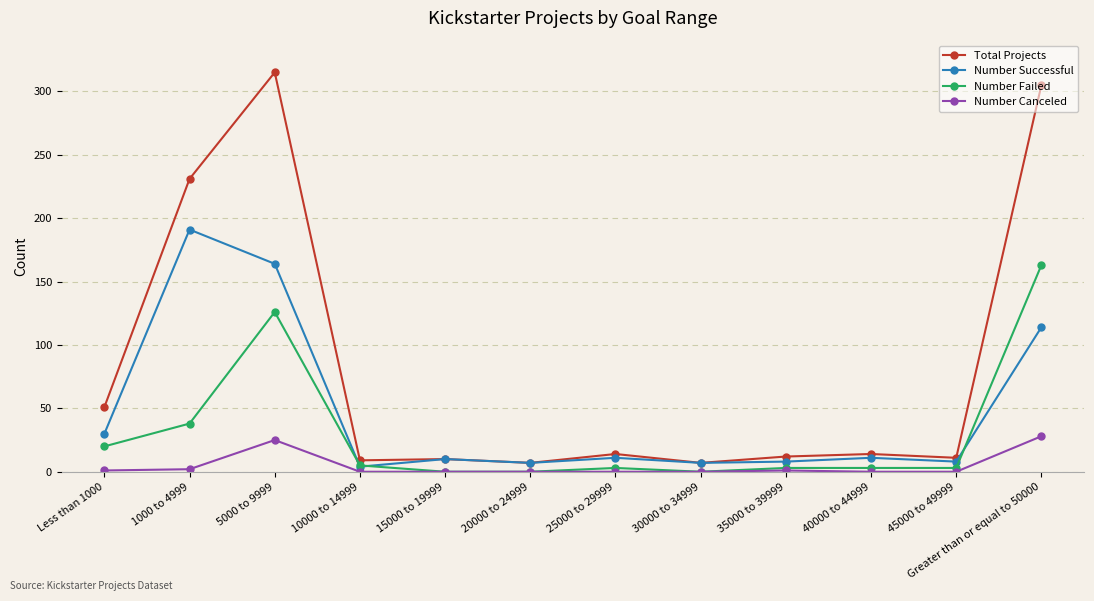

What is the difference between the highest and lowest values at 5000 to 9999?

290